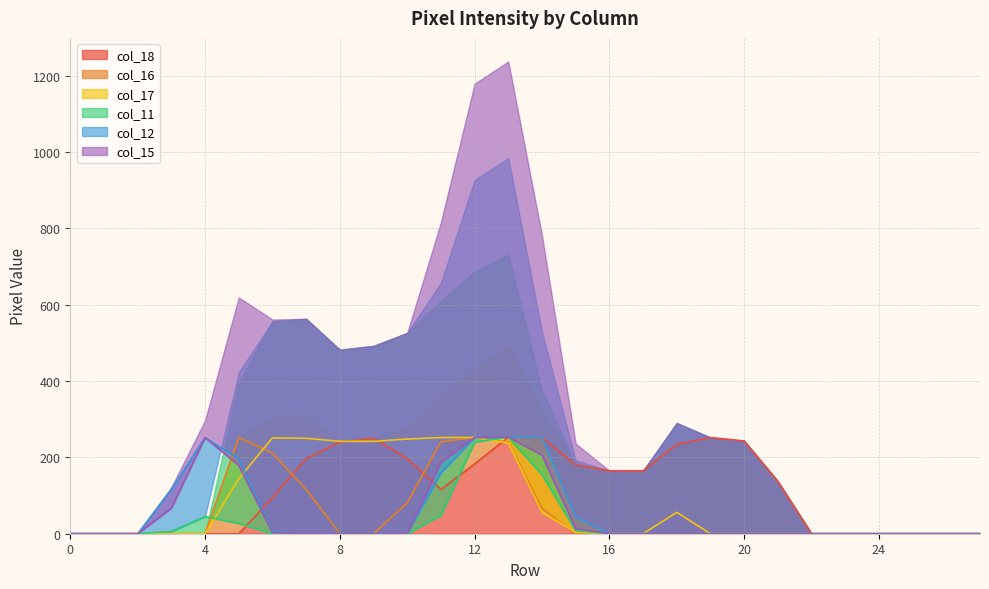

Where is col_11 nearest to the value 126?

14